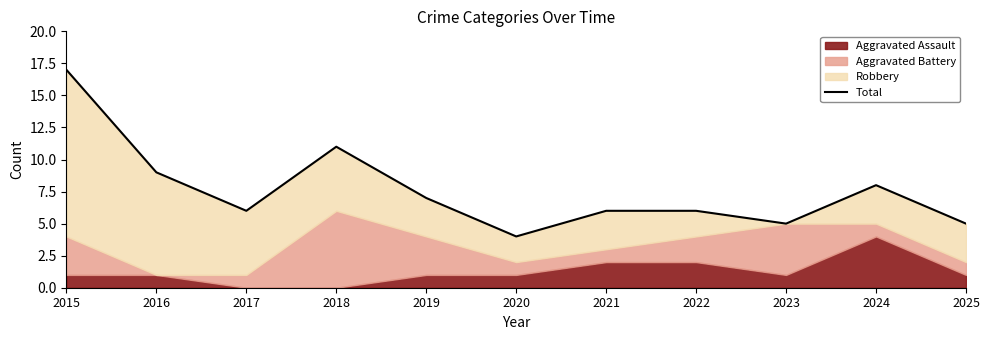

The chart shows a value of 1 at 2020. True or false?

False